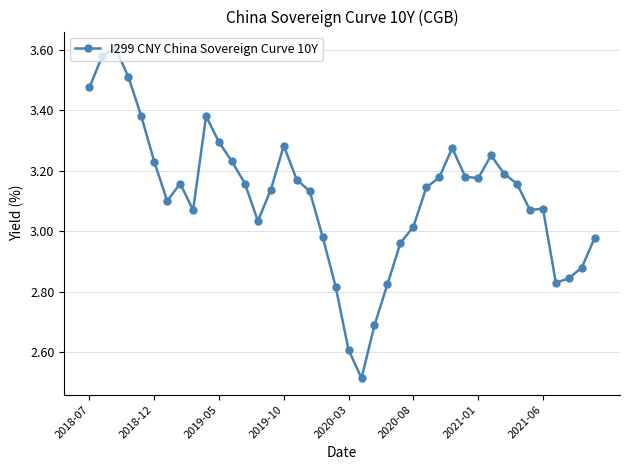

What is the sum of all values?

124.6